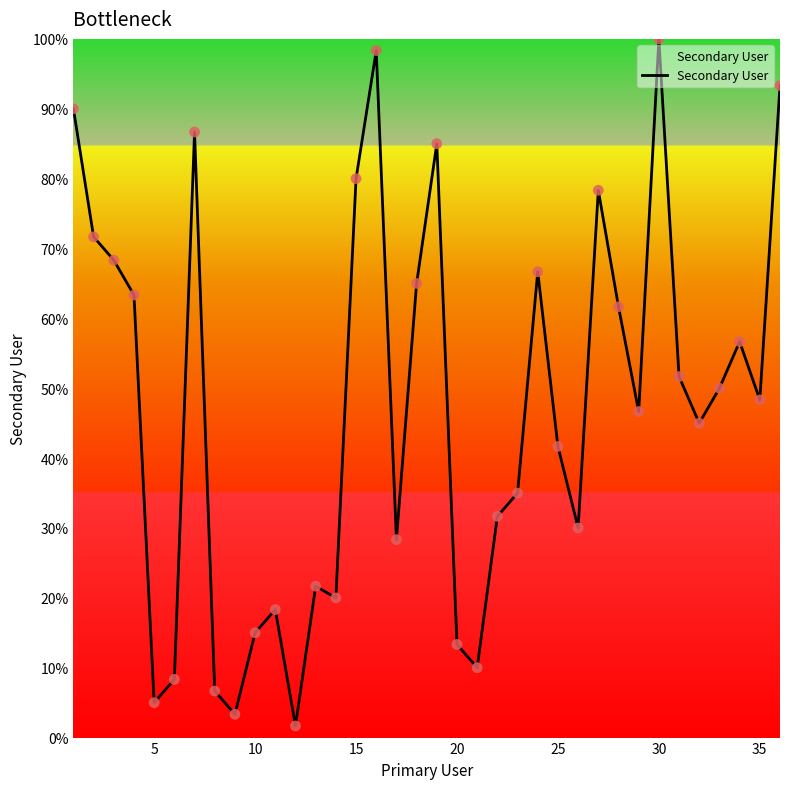

What is the maximum value shown in the chart?

100.0